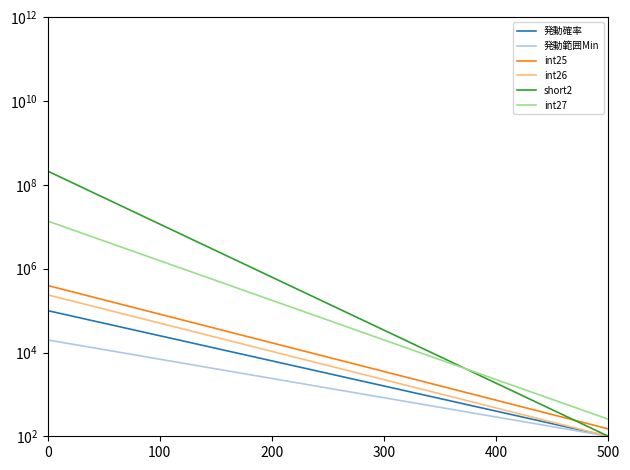

What are all the series names shown in the legend?

発動確率, 発動範囲Min, int25, int26, short2, int27